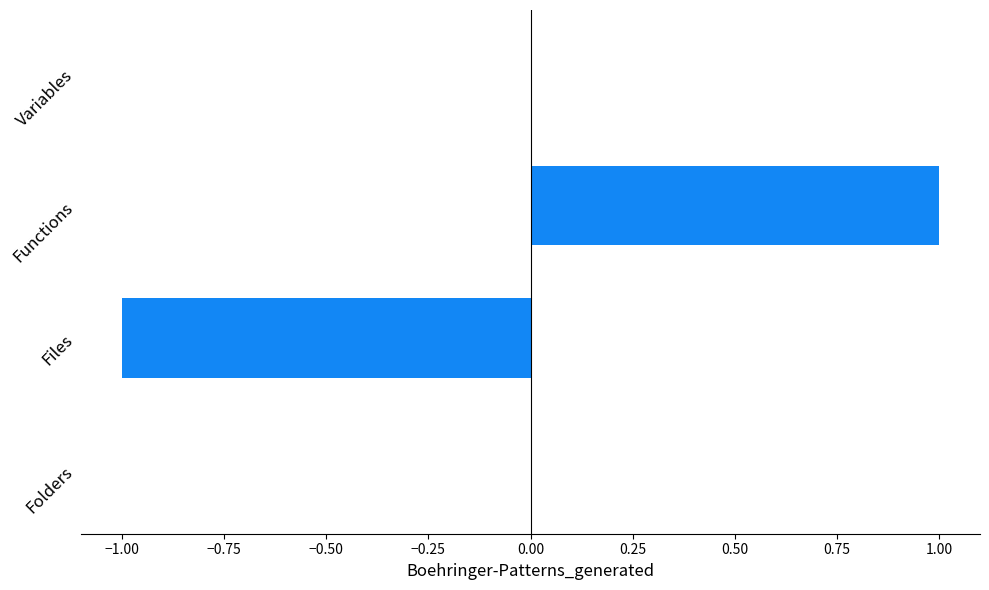

The value at Variables is 1. True or false?

False